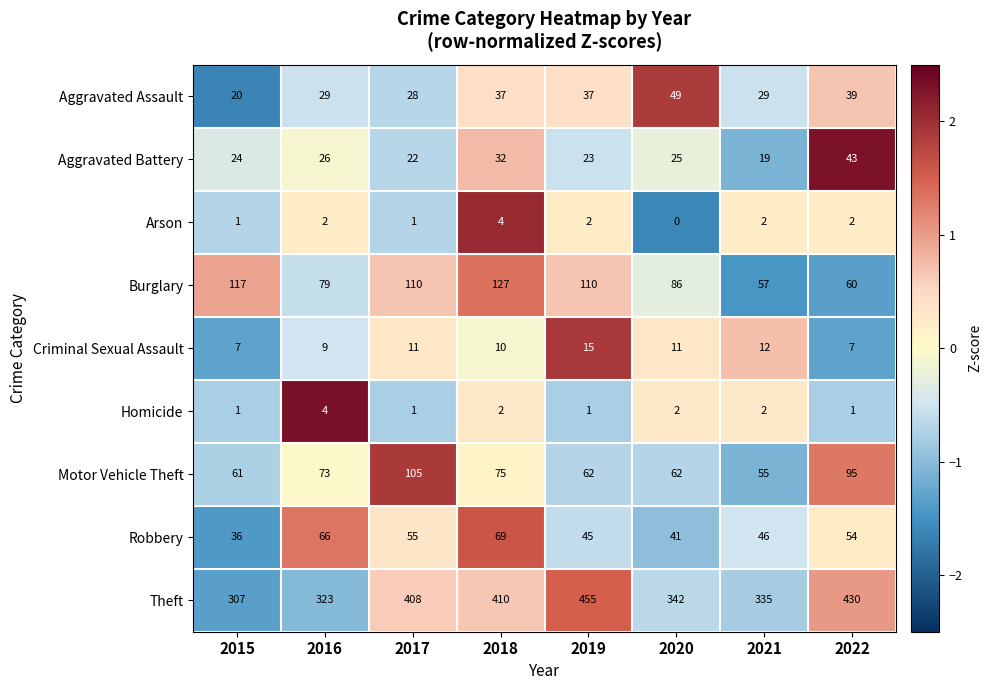

List the labels in order of Aggravated Battery value, largest first.

2022, 2018, 2016, 2020, 2015, 2019, 2017, 2021